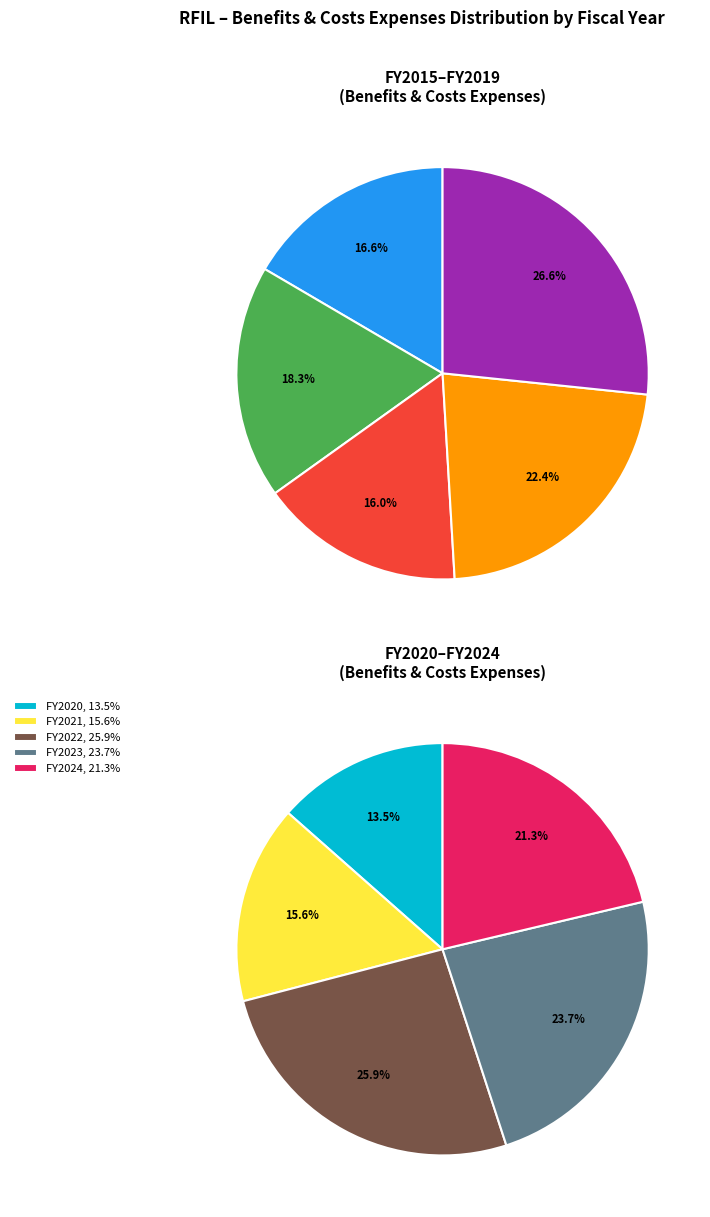

What is the largest slice in the pie chart?

2022